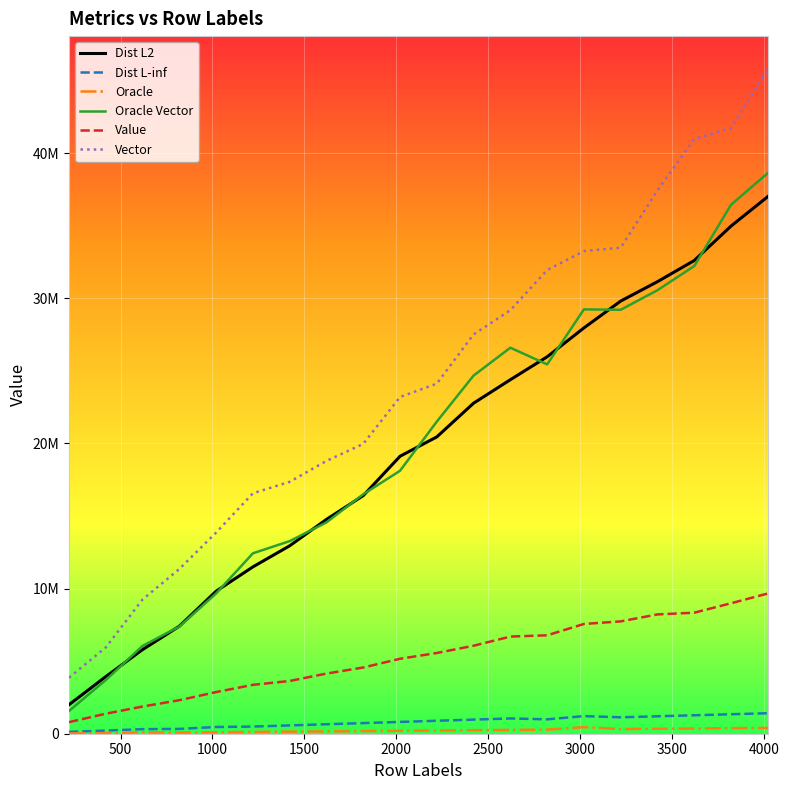

True or false: Oracle Vector and Vector cross at least once.

False